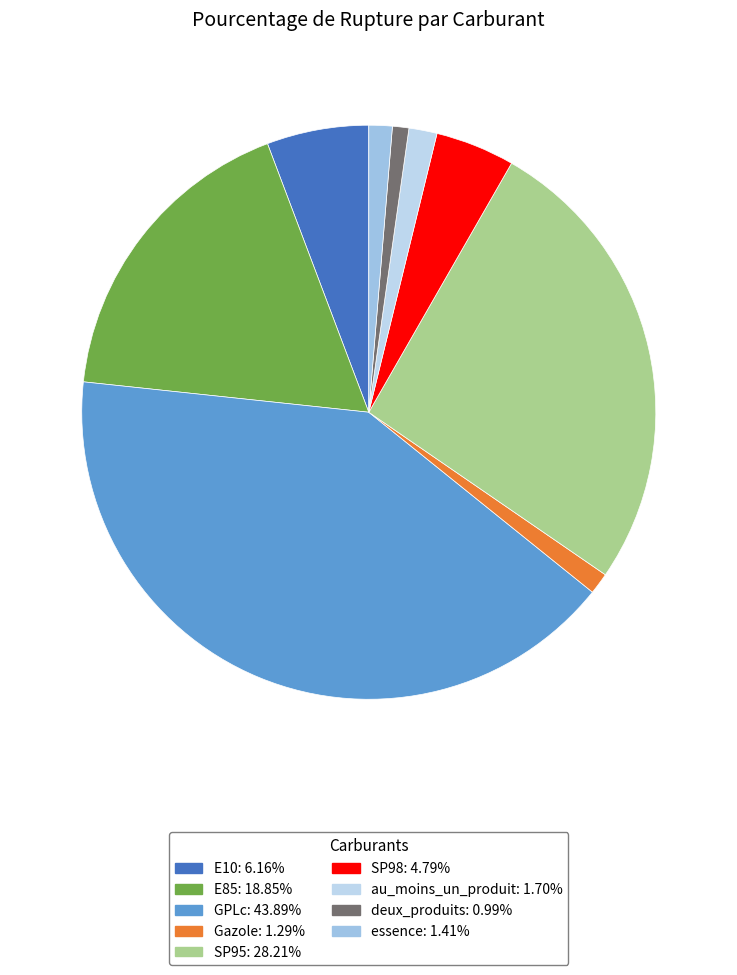

Count the number of slices in the pie.

9